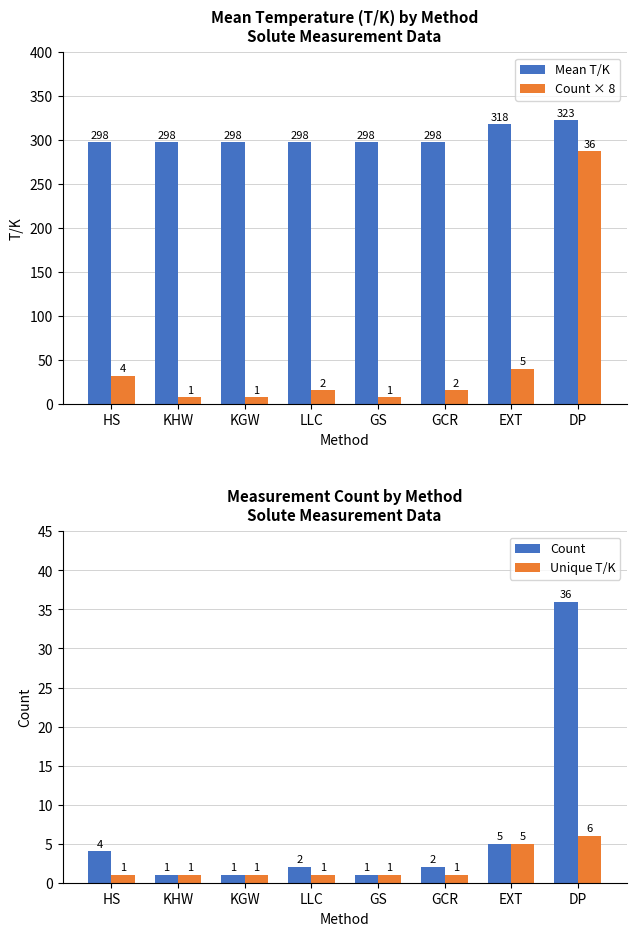

At which category is the sum across all series the highest?

DP